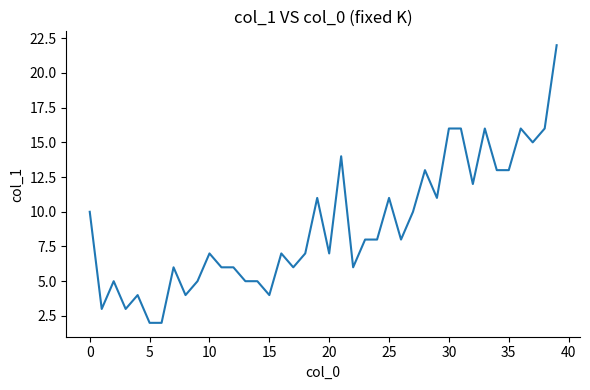

What is the maximum value shown in the chart?

22